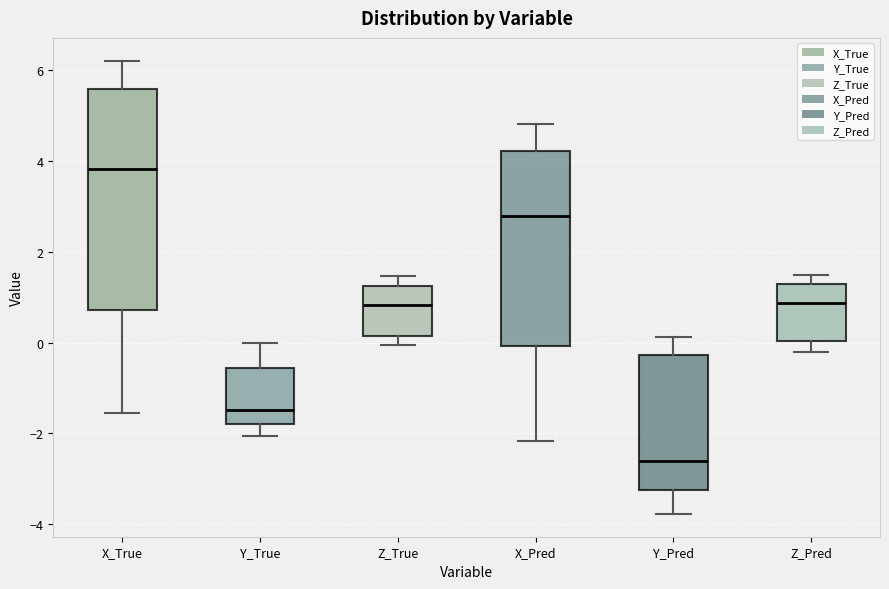

Which box has the highest median line?

X_True